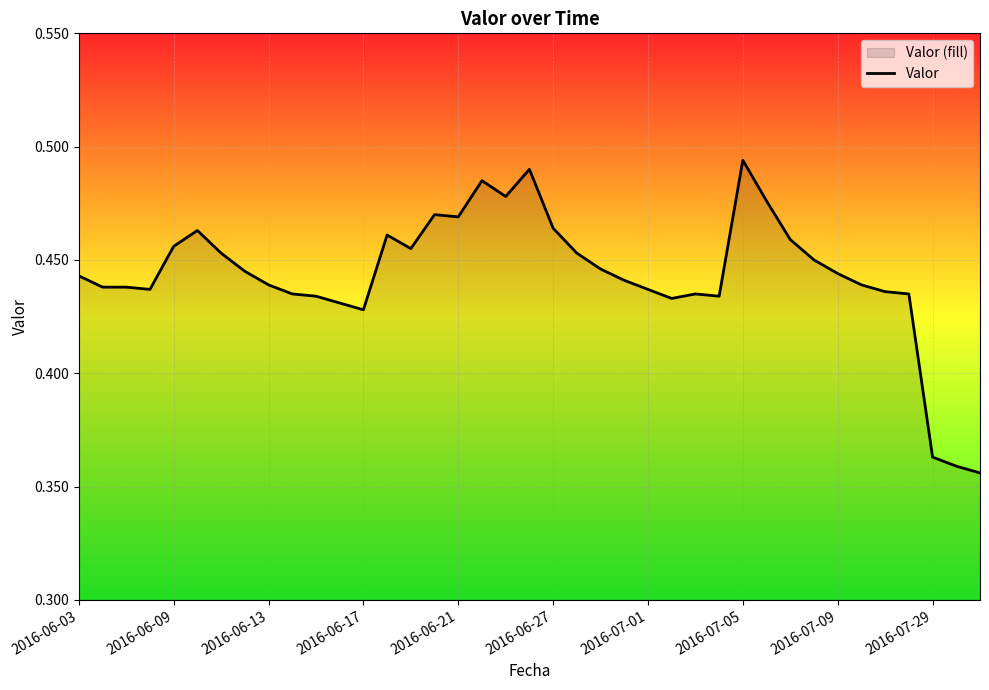

True or false: the data shows 0.8 at 2016-07-09.

False